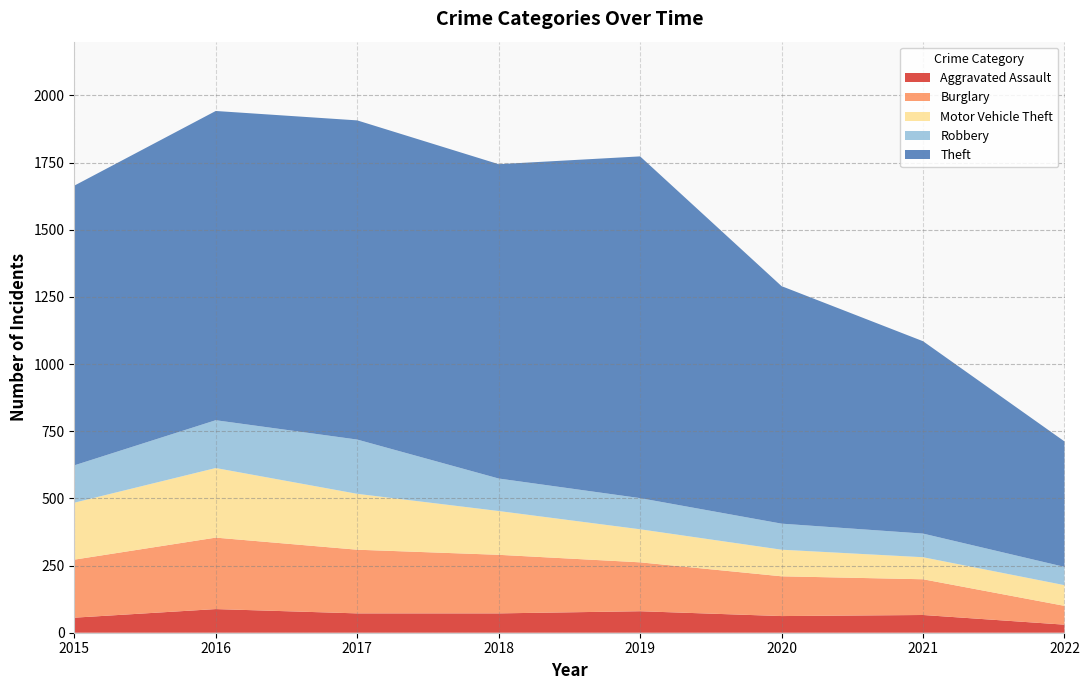

Reading right to left, extract all data points from this chart.

Aggravated Assault: 30	66	62	80	72	72	88	56
Burglary: 70	133	148	182	218	237	266	216
Motor Vehicle Theft: 77	82	99	123	163	208	259	212
Robbery: 68	88	97	116	121	202	178	139
Theft: 467	716	884	1272	1170	1188	1151	1041